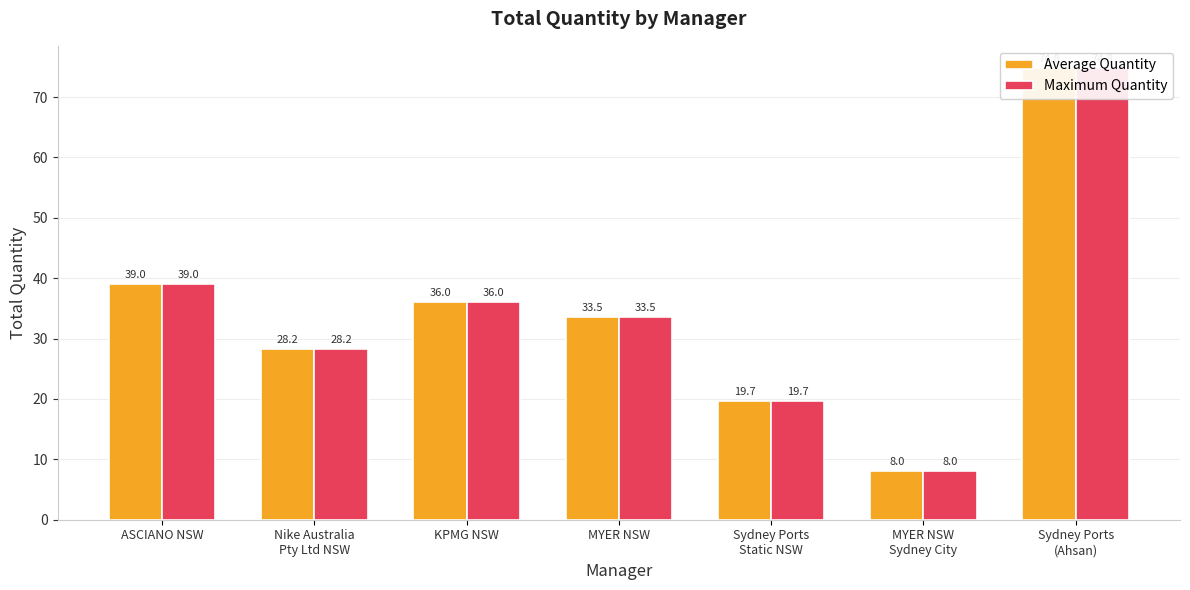

Rank the series at Nike Australia
Pty Ltd NSW from highest to lowest value.

Average Quantity, Maximum Quantity